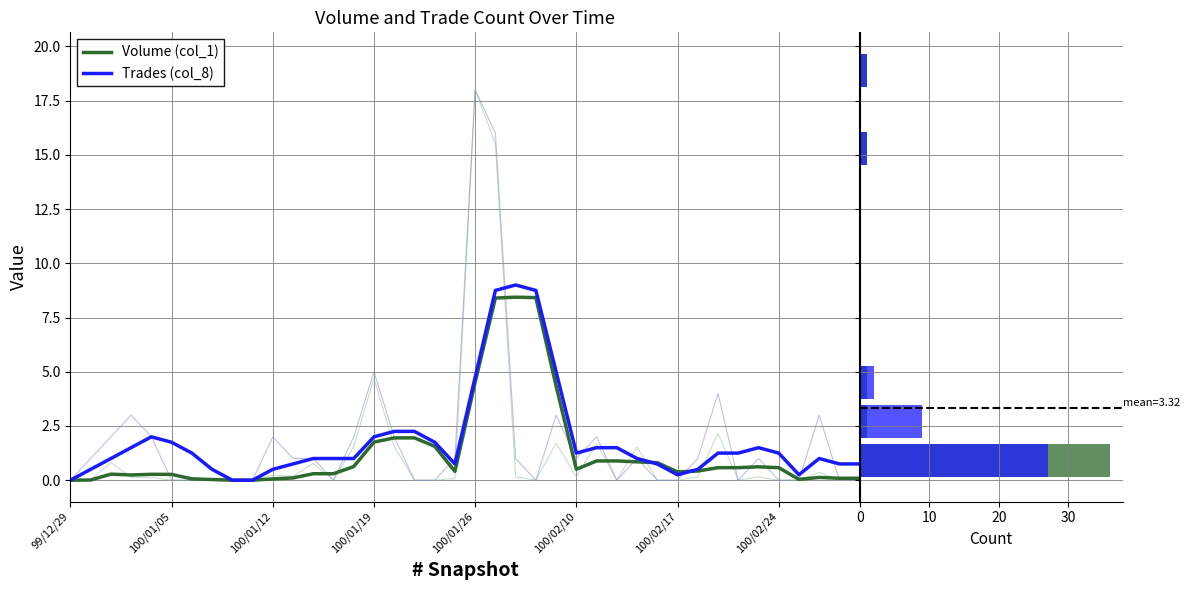

What is the difference between the maximum and minimum values in the Volume (col_1) series?

36